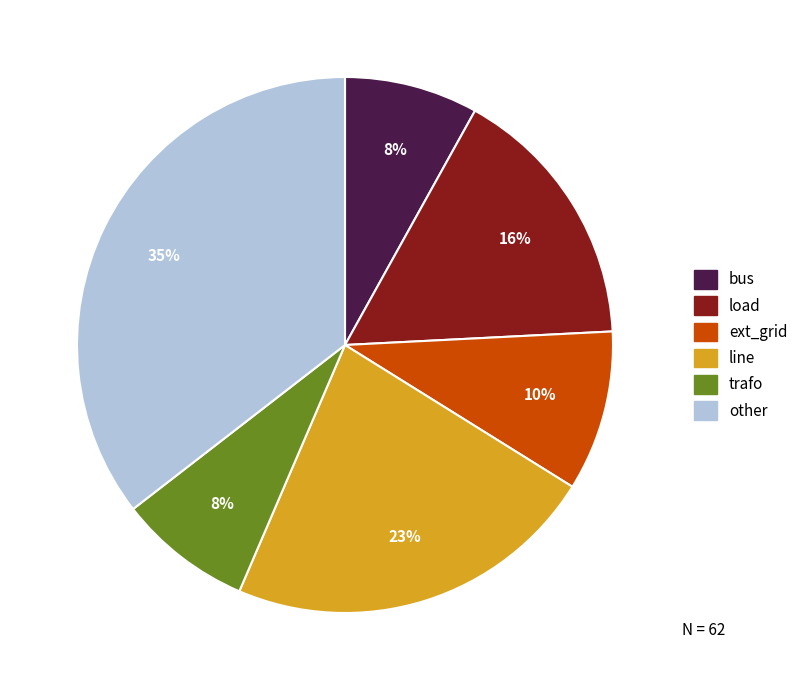

What is the largest slice in the pie chart?

other